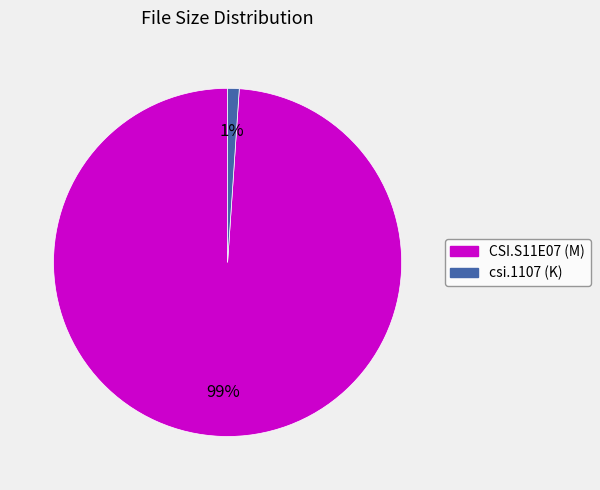

What is the largest slice in the pie chart?

CSI.S11E07 (M)